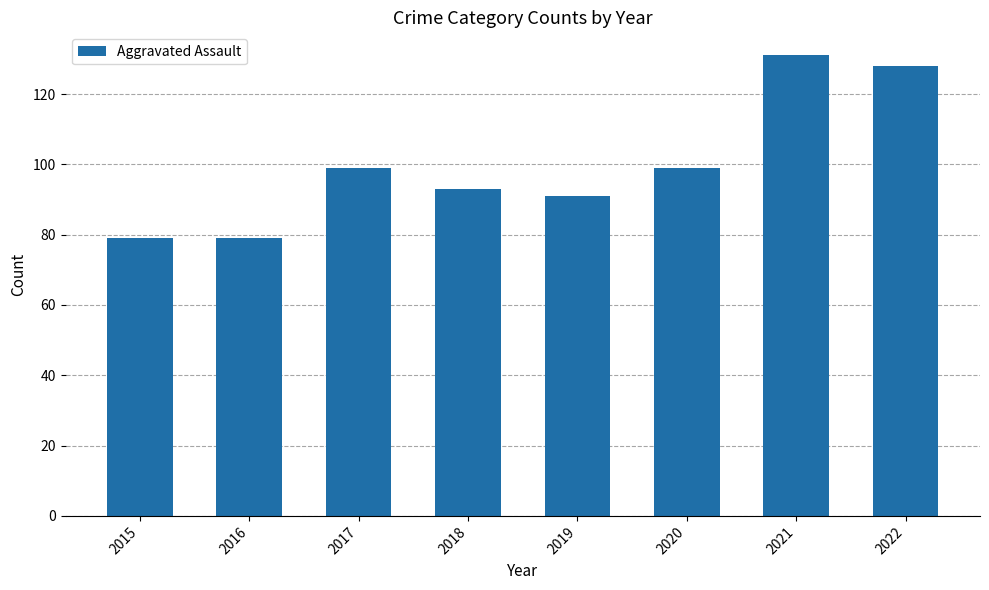

True or false: the data shows 30 at 2017.

False